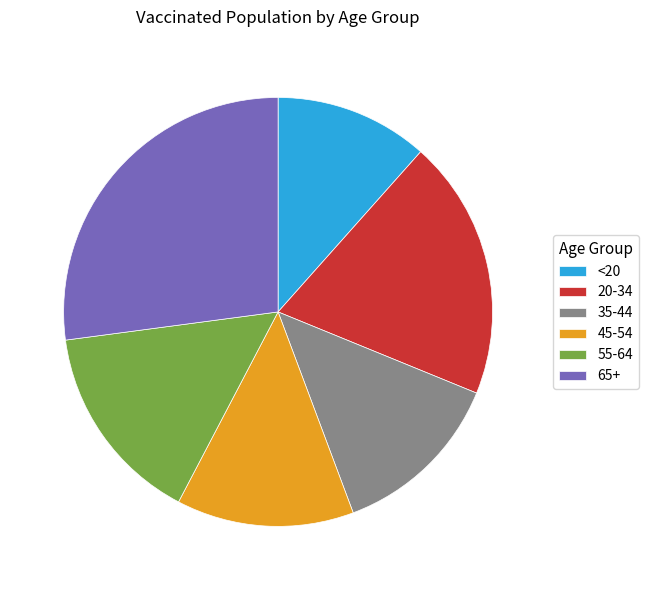

Do 55-64 and 35-44 together represent more than half of the pie?

No